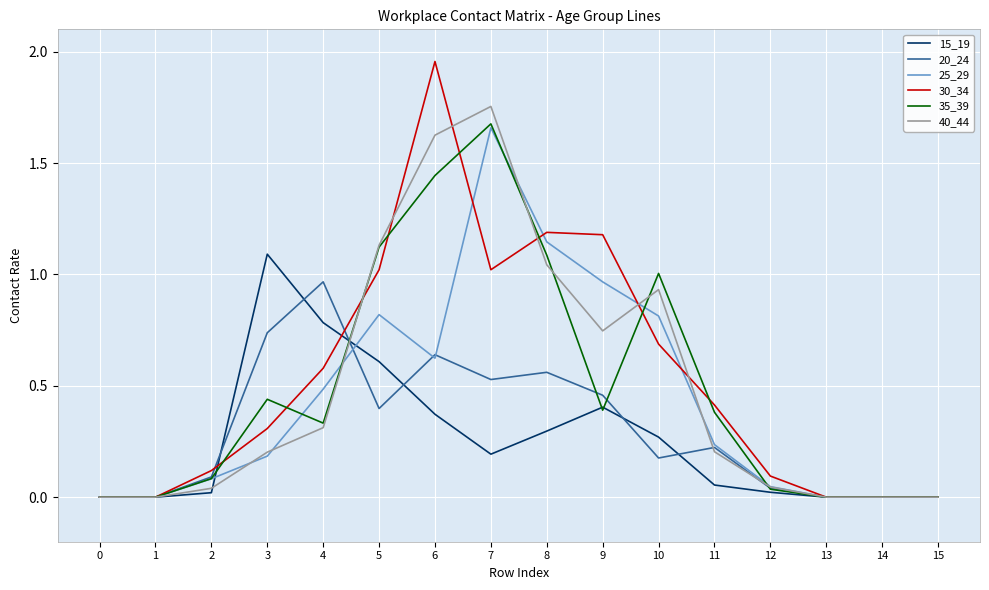

Which series has the widest spread of values?

30_34